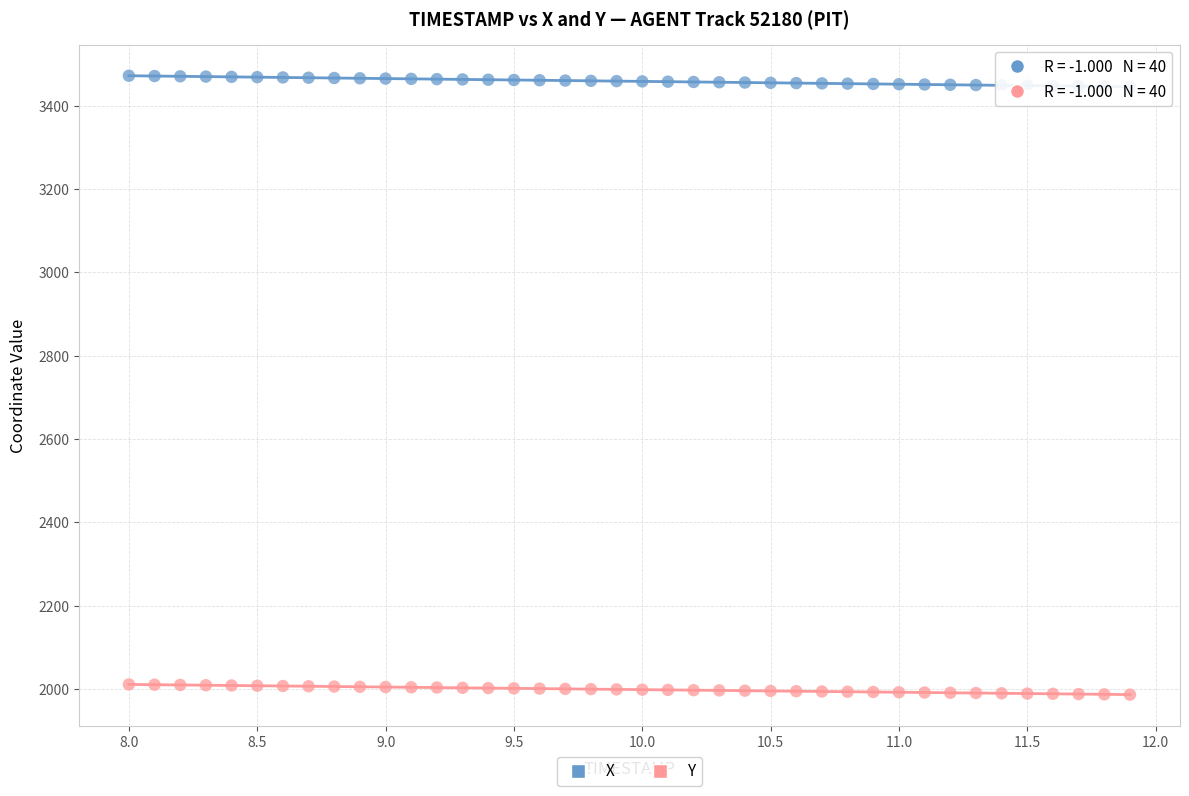

Which series has the largest Y range (max minus min)?

X